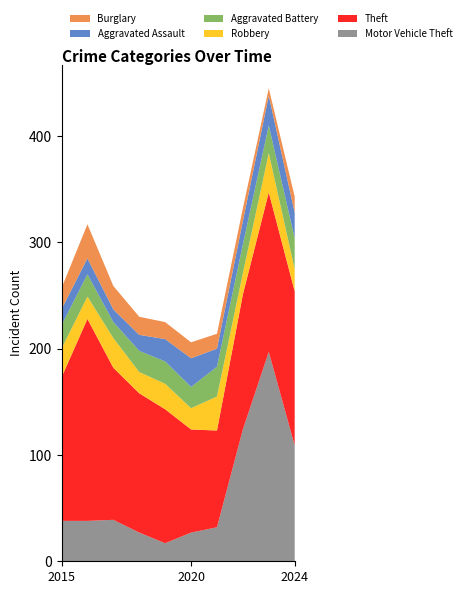

Reading right to left, extract all data points from this chart.

Motor Vehicle Theft: 109	197	124	32	27	17	27	39	38	38
Theft: 145	150	127	91	97	126	131	143	190	135
Robbery: 21	37	20	32	20	24	20	28	21	27
Aggravated Battery: 29	26	27	28	20	21	20	15	21	22
Aggravated Assault: 24	28	22	17	27	21	15	12	15	15
Burglary: 15	7	12	14	15	16	17	22	32	20